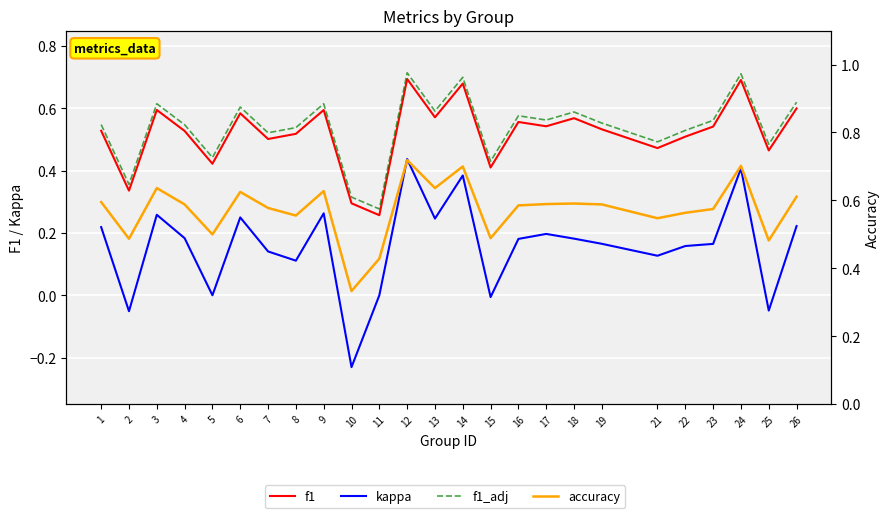

At which category is the sum across all series the highest?

12